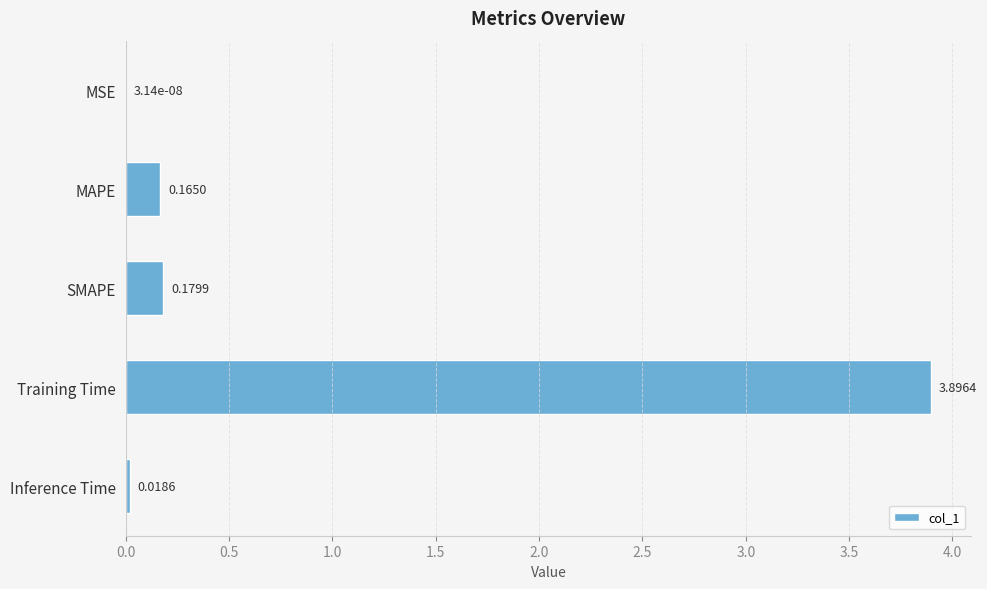

What is the sum of all values?

4.3